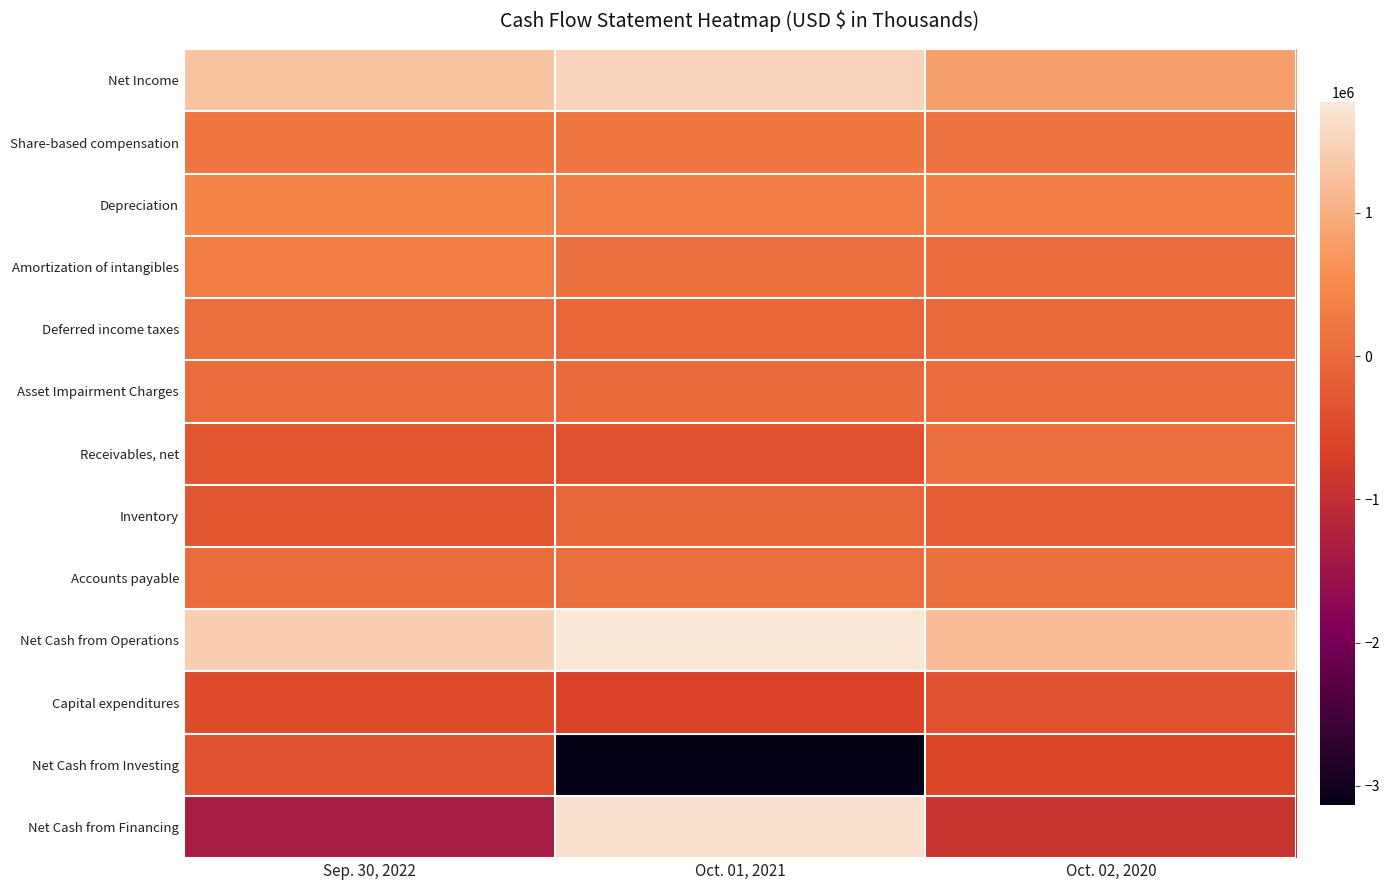

Which series has the largest range (max minus min)?

Net Cash from Financing